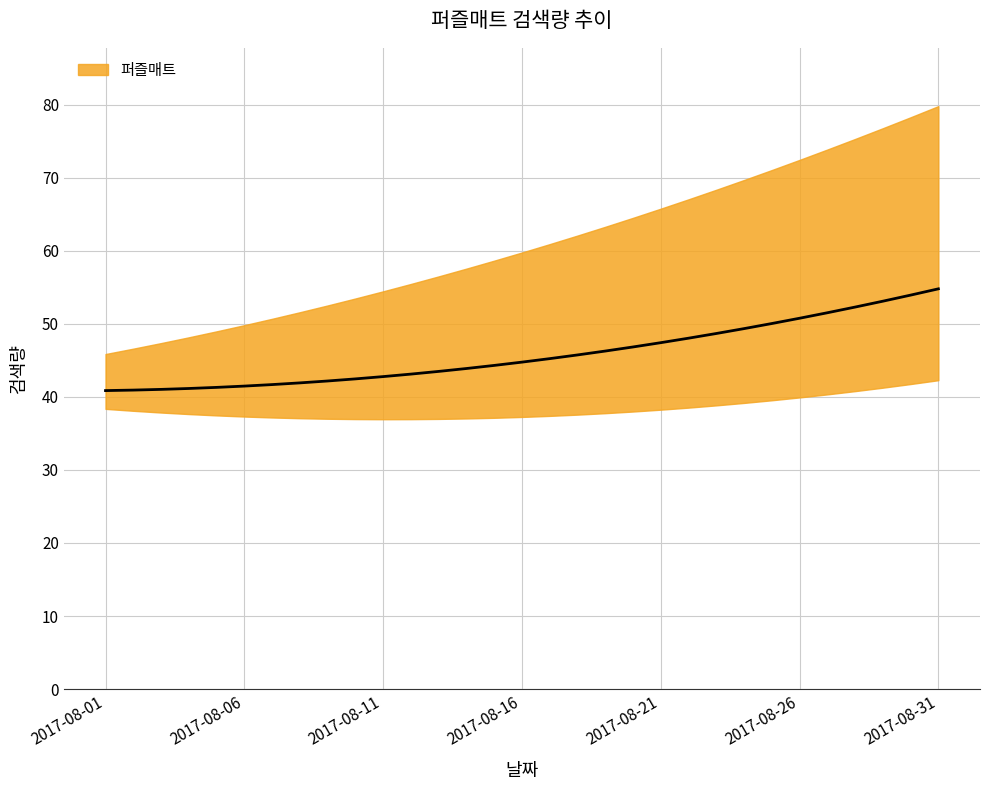

What is the approximate value at 2017-08-29, to the nearest 5?

60